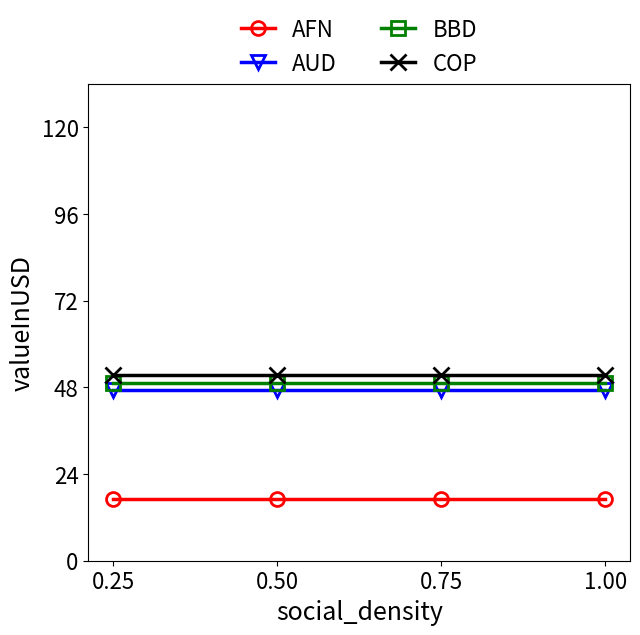

What is the sum of the AUD values at 0.50 and 1.00?

94.6